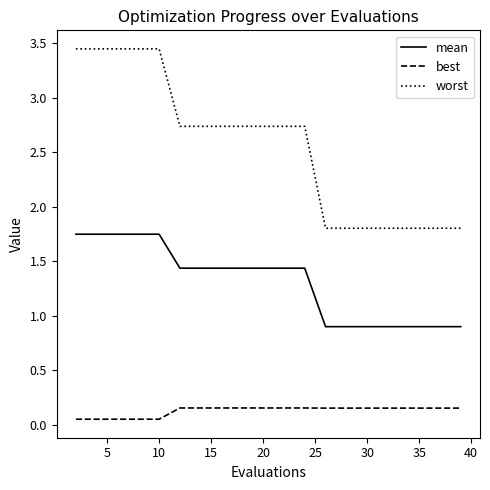

Count the number of data series in this chart.

3